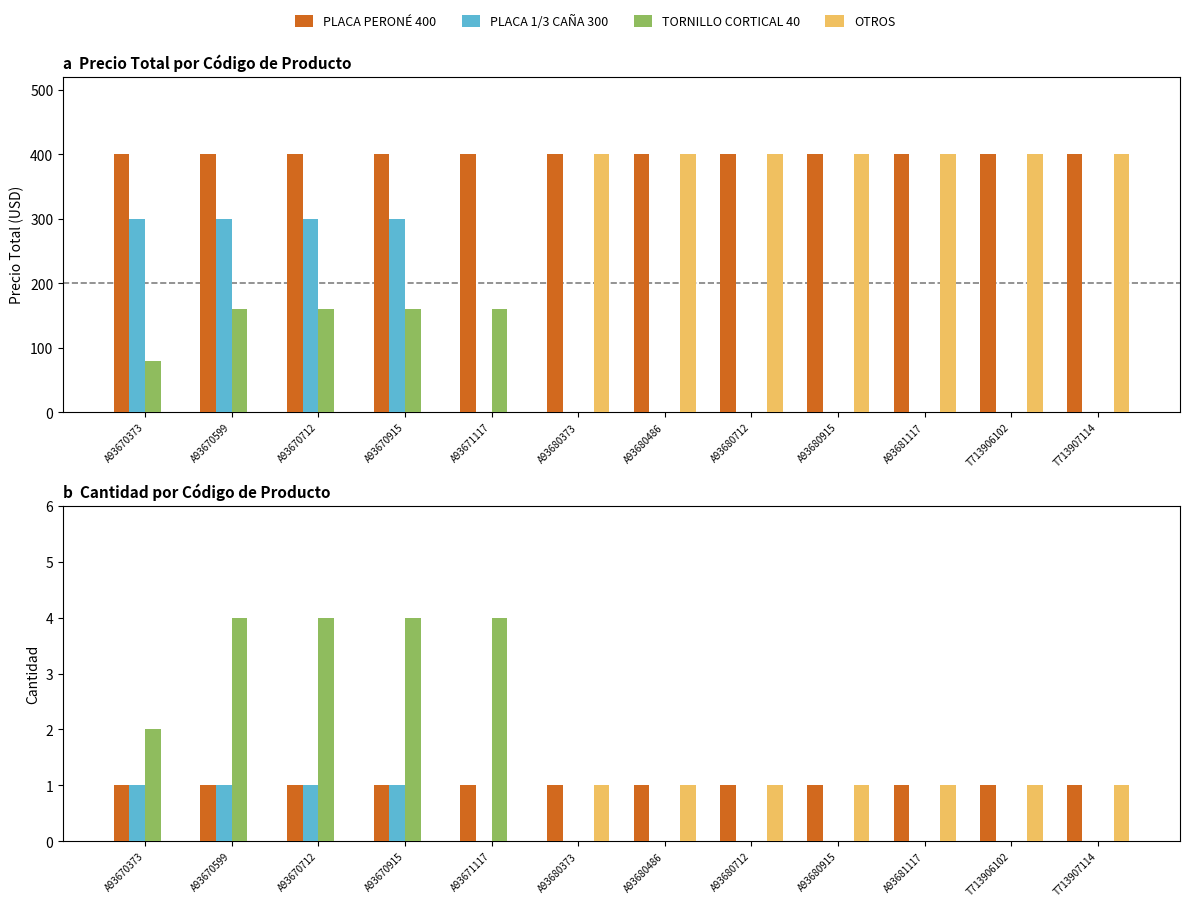

How many TORNILLO CORTICAL 40 values are between 0 and 4?

12